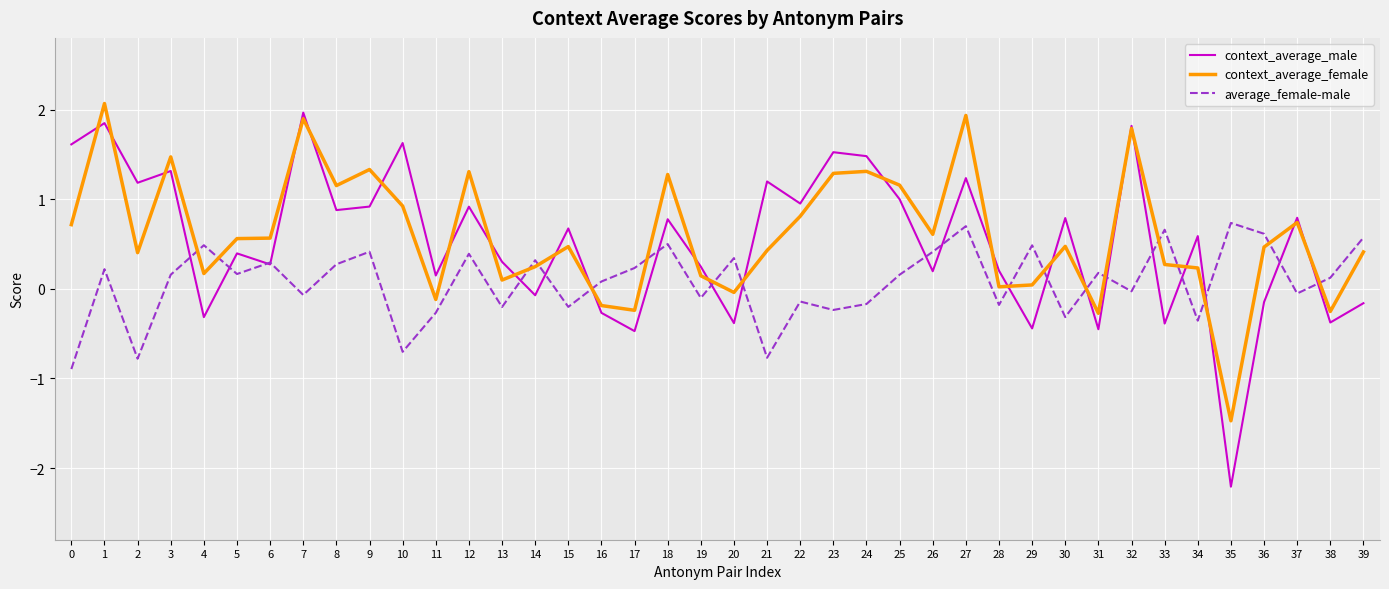

Rank the series at 19 from lowest to highest value.

average_female-male, context_average_female, context_average_male